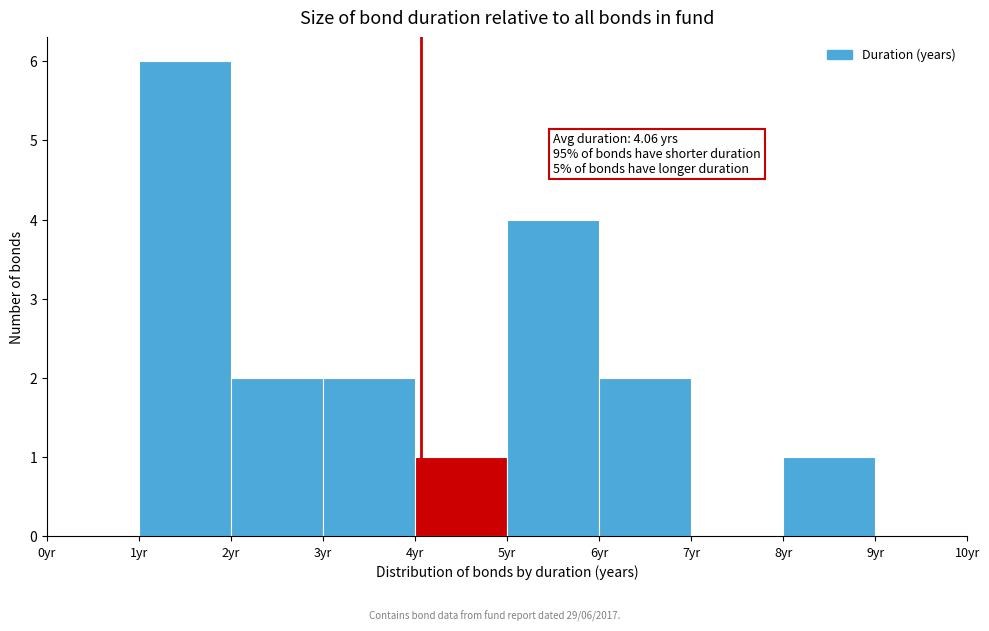

Which range on the x-axis has the tallest bar?

1 to 2